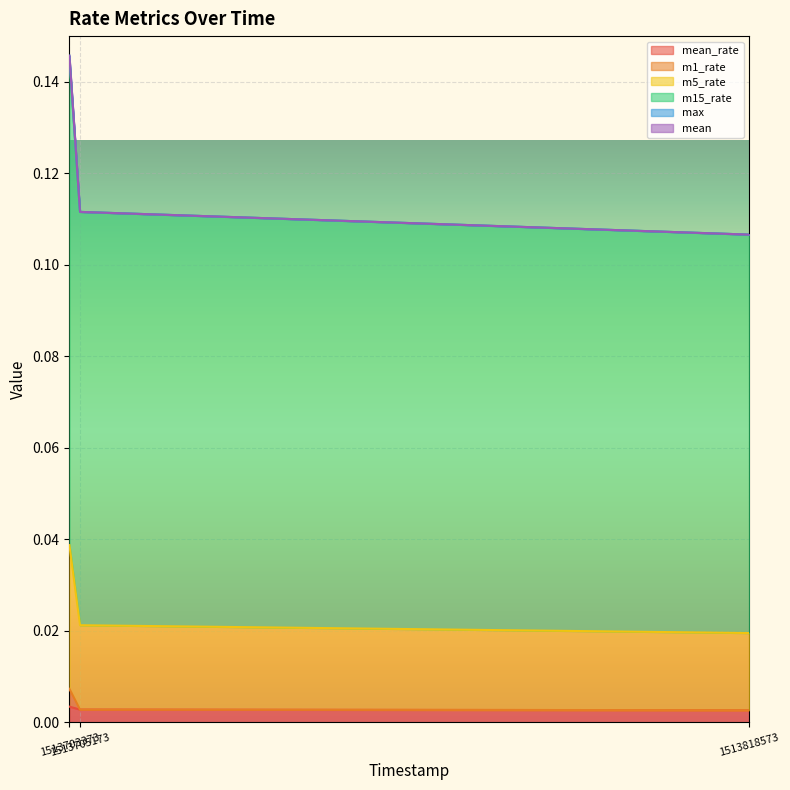

How many categories are shown in the chart?

3